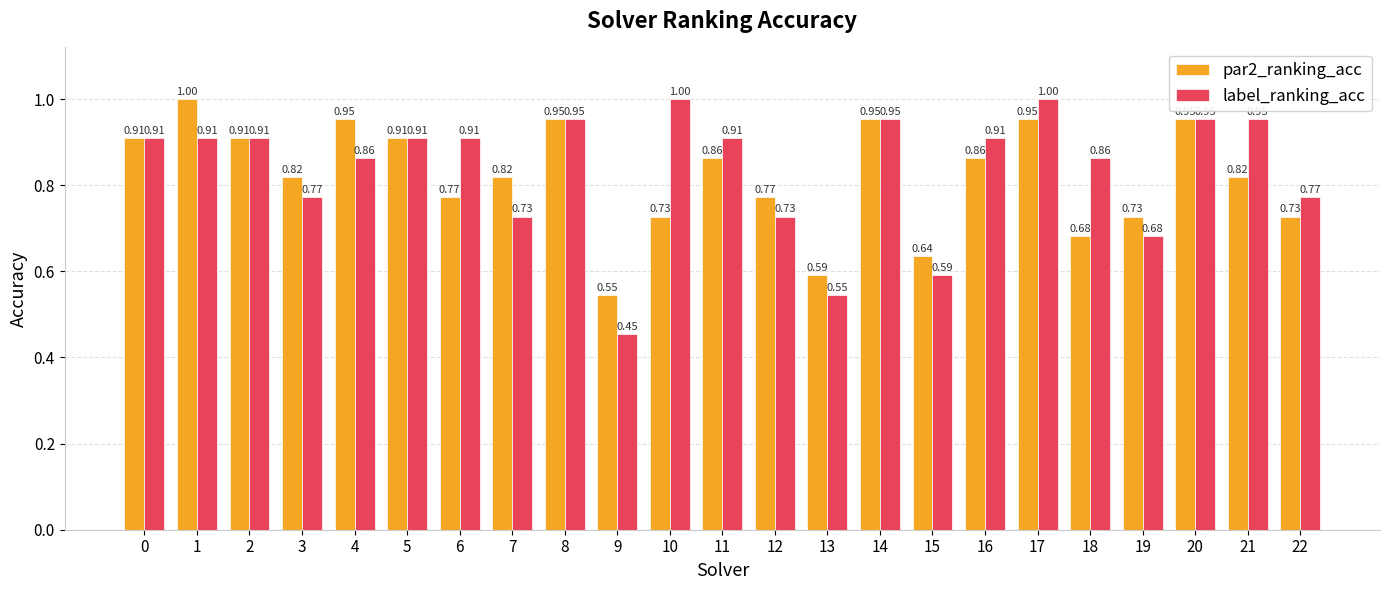

What are all the series names shown in the legend?

par2_ranking_acc, label_ranking_acc